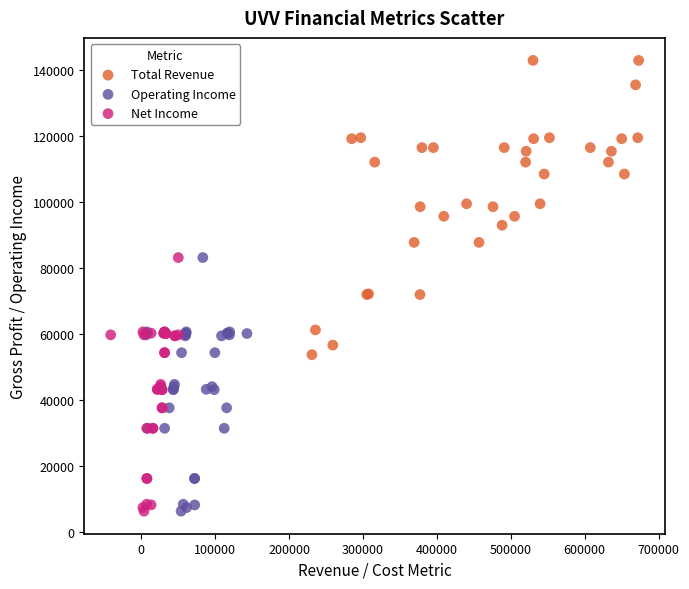

Which series has the largest Y range (max minus min)?

Total Revenue